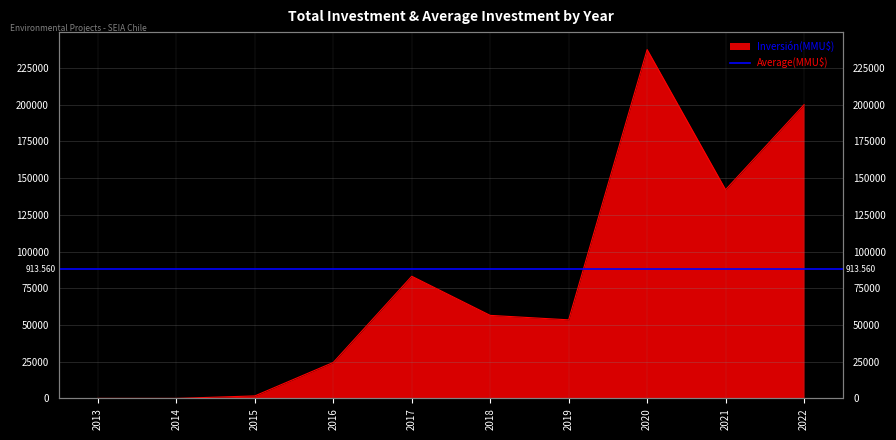

How many data points does each series have?

10